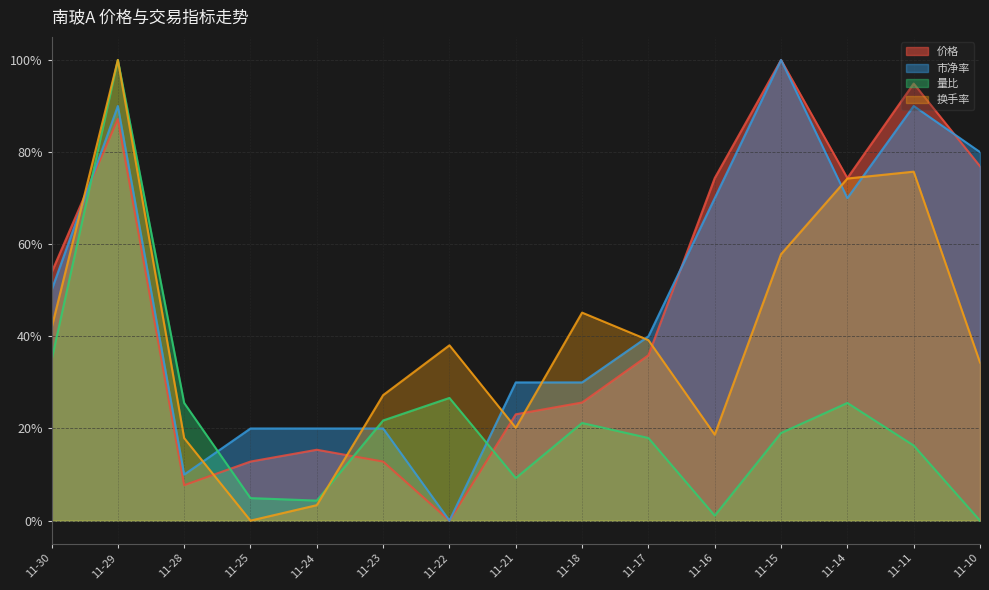

What are all the series names shown in the legend?

价格, 市净率, 量比, 换手率